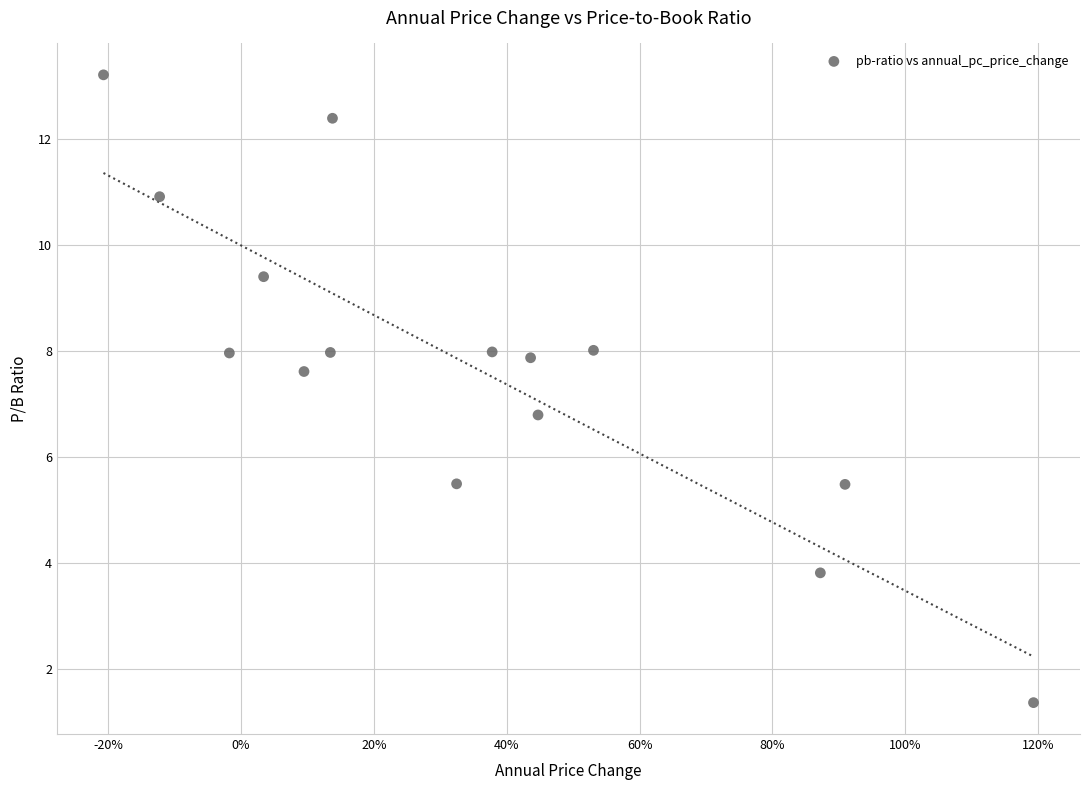

What Y value in the scatter plot is closest to 7?

6.8